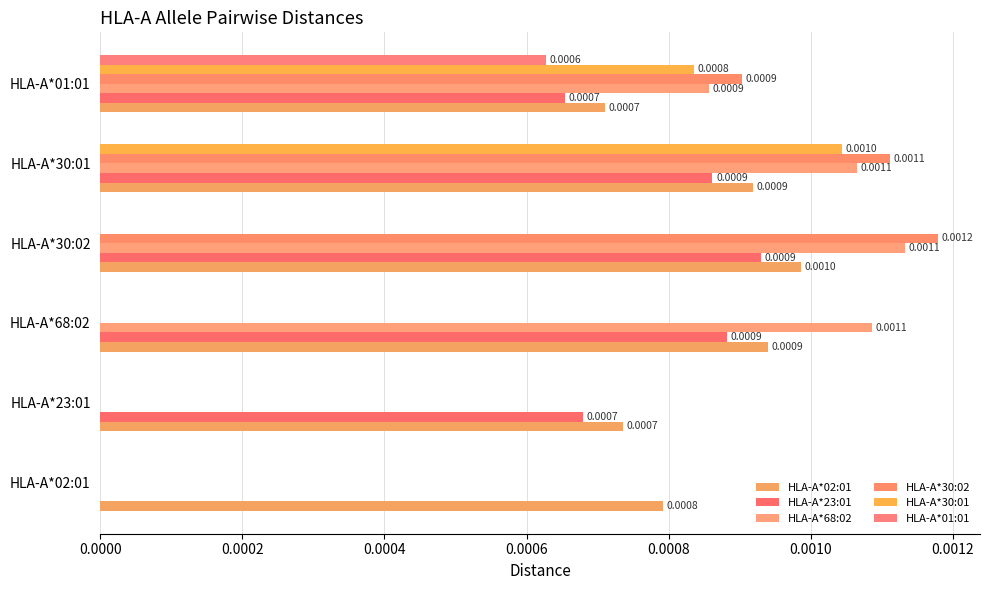

How many data points does each series have?

6